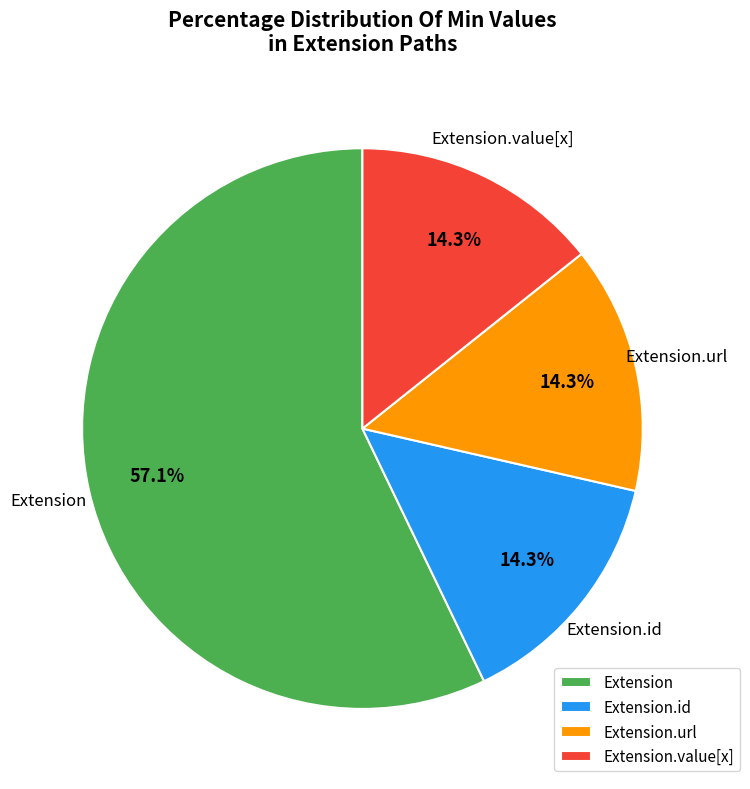

What is the total percentage of Extension.url and Extension.id?

28.6%